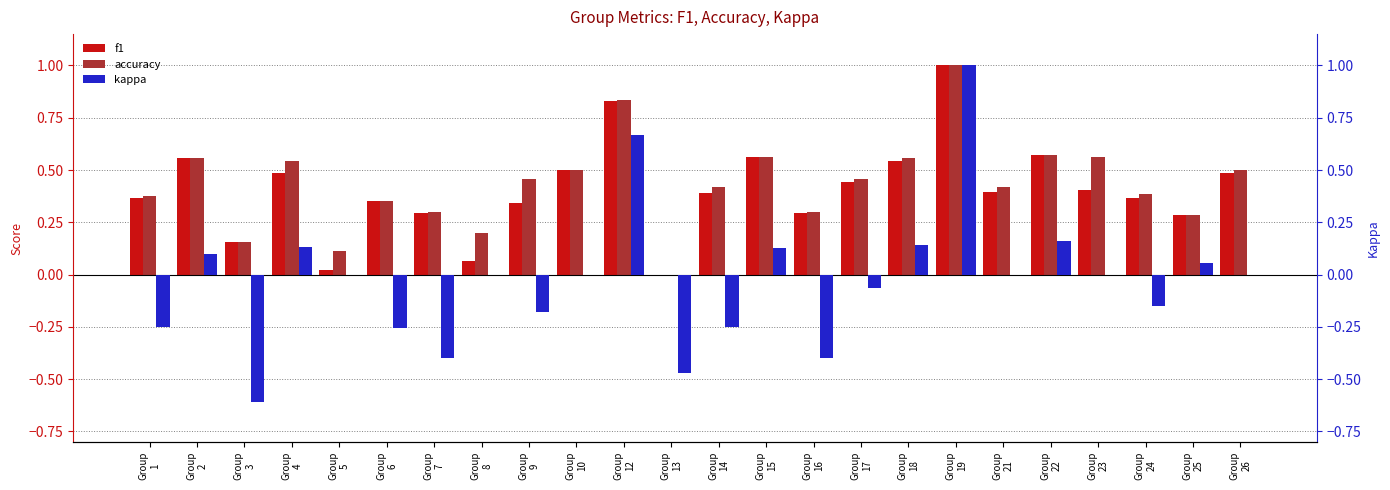

True or false: f1 has a value of 0.5 at Group
25.

False